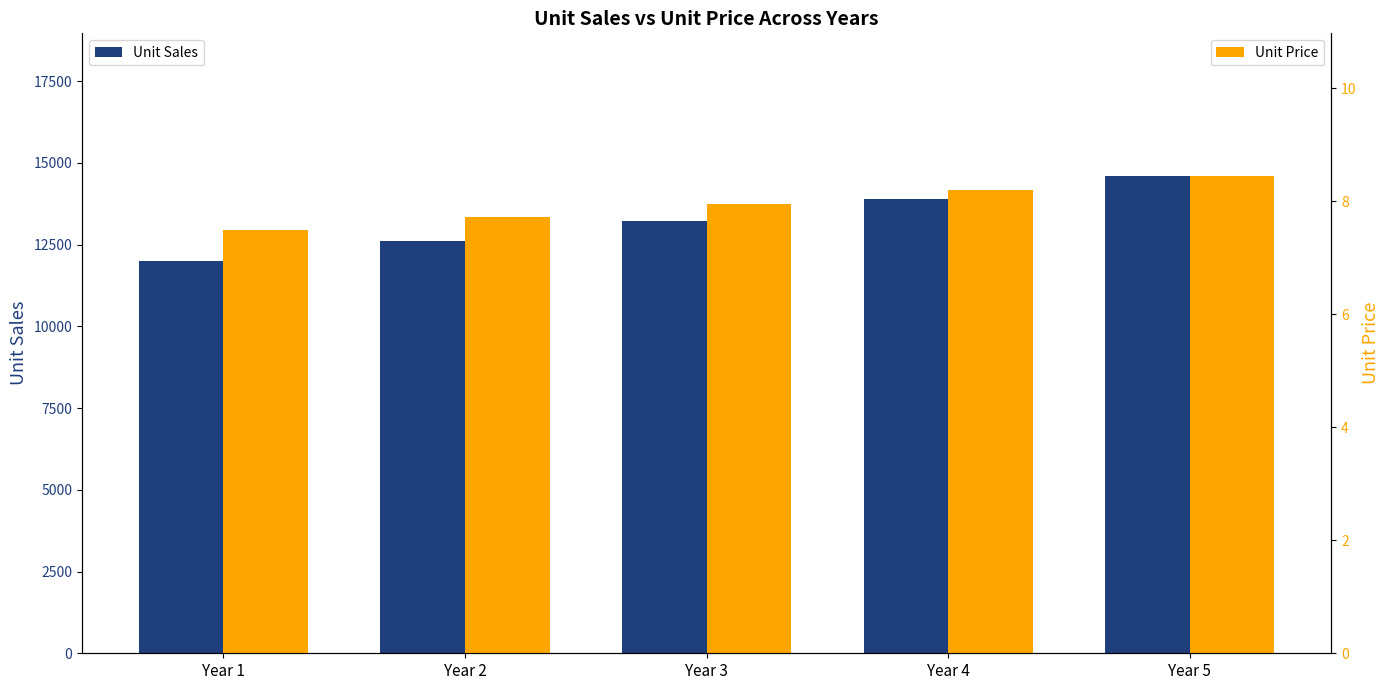

Reading left to right, what are all the values shown in this chart?

Unit Sales: Year 1=12000.0	Year 2=12600.0	Year 3=13230.0	Year 4=13891.5	Year 5=14586.1
Unit Price: Year 1=7.5	Year 2=7.7	Year 3=8.0	Year 4=8.2	Year 5=8.4